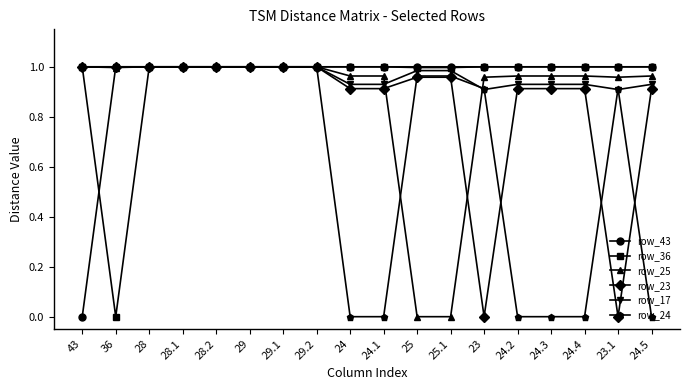

How many distinct data groups are displayed?

6